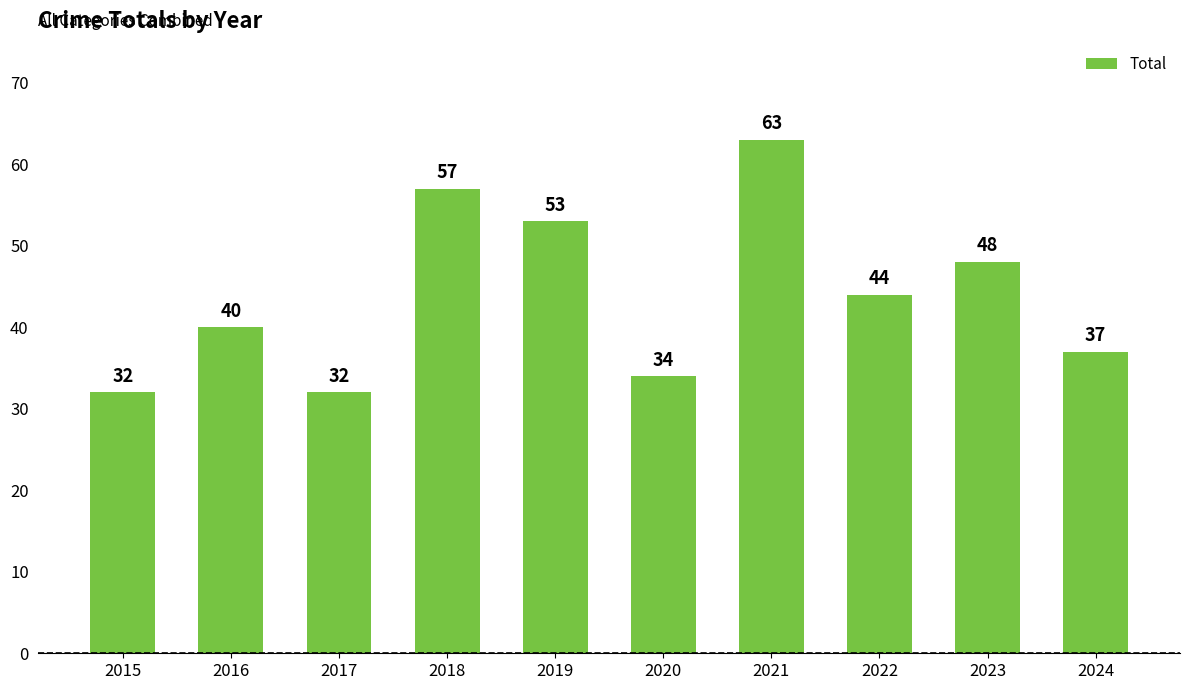

Count the number of categories in the chart.

10